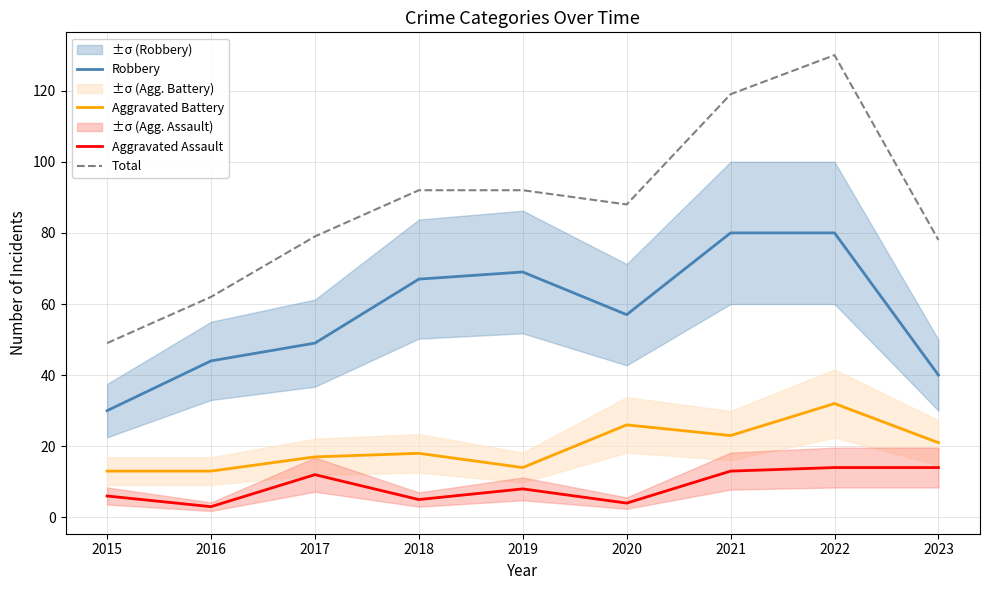

Read the Aggravated Battery value at 2023.

21